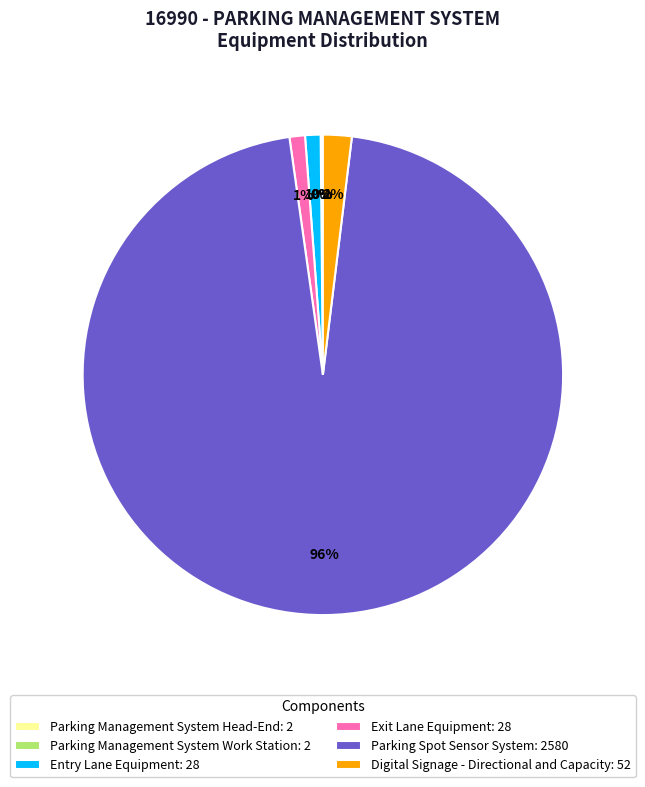

To the nearest percent, what portion does Exit Lane Equipment represent?

1%